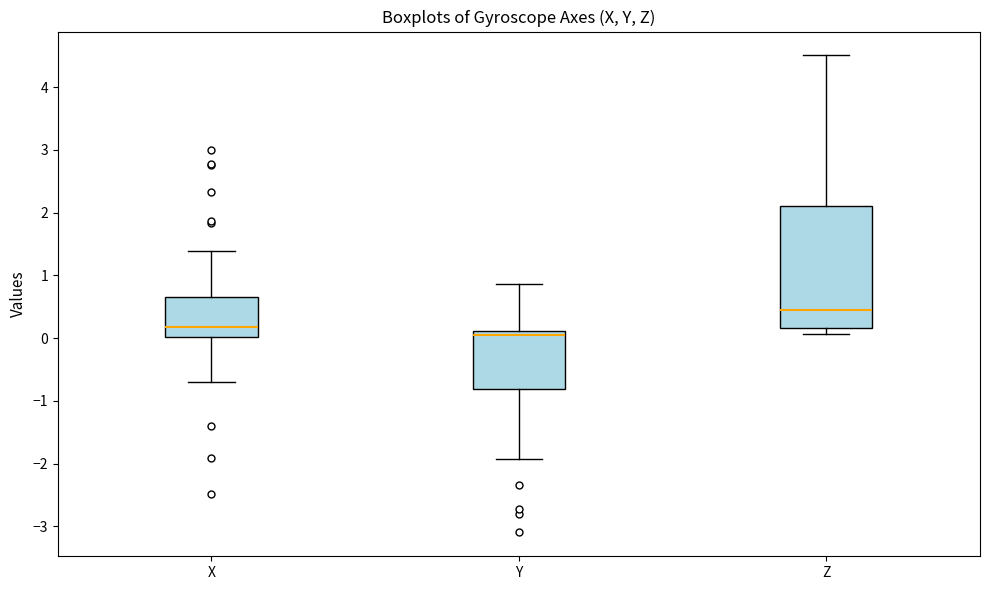

Which box has the lowest median line?

Y